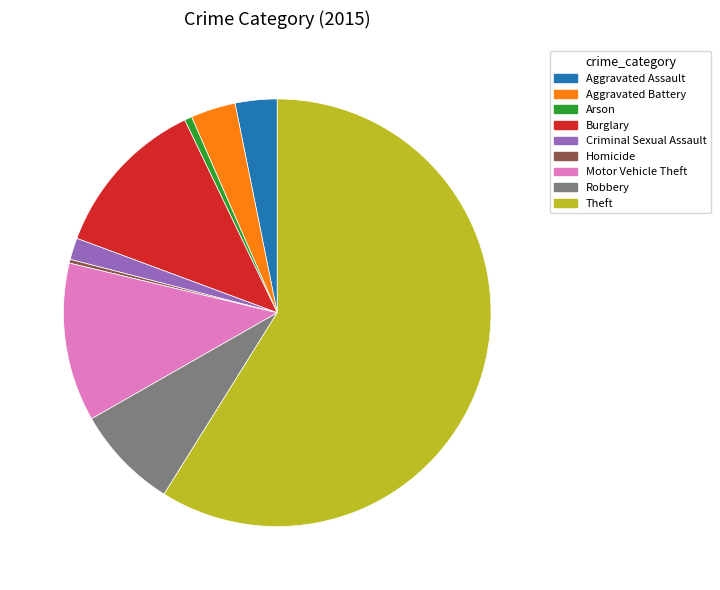

What is the ratio of the value at Burglary to the value at Robbery?

1.6